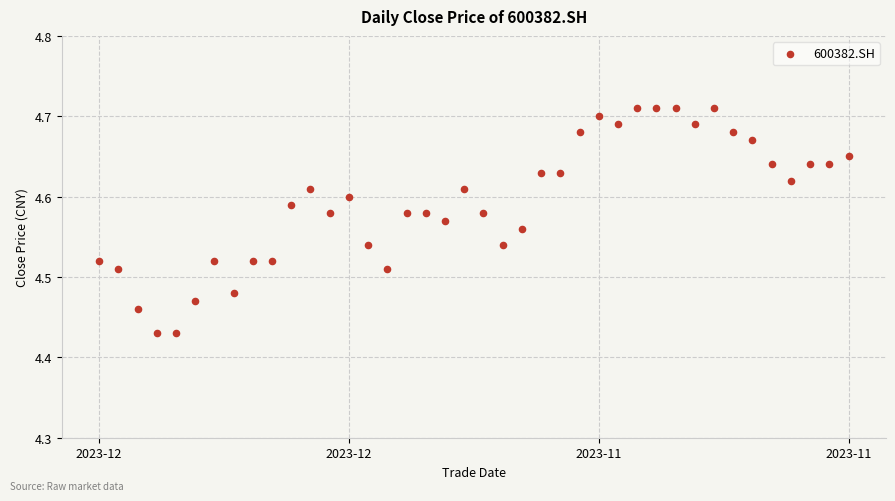

What is the range of Y values (max minus min)?

0.3